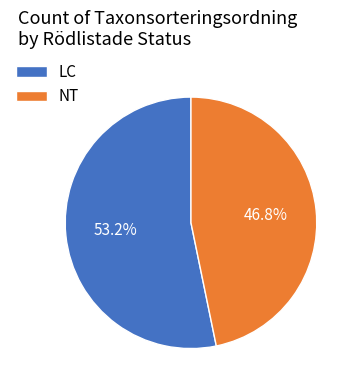

How much of the chart is everything except NT?

53.2%